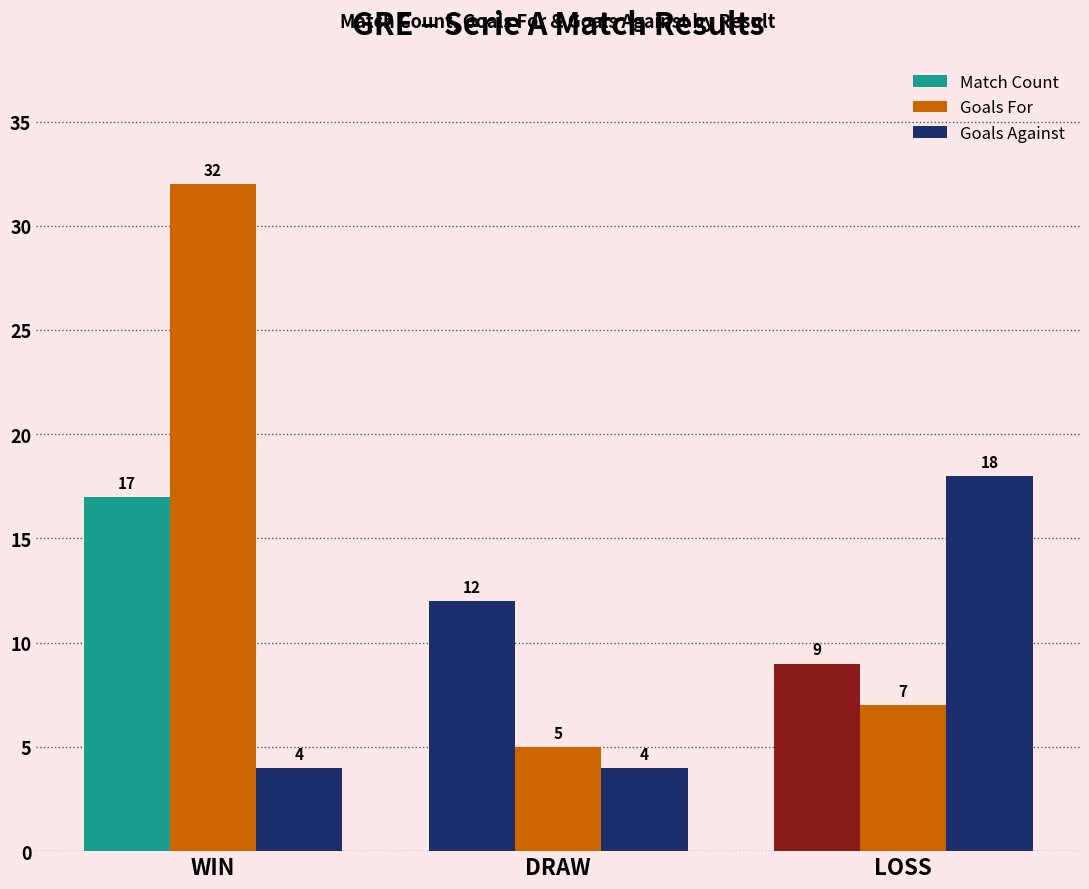

How many groups of bars are there?

3